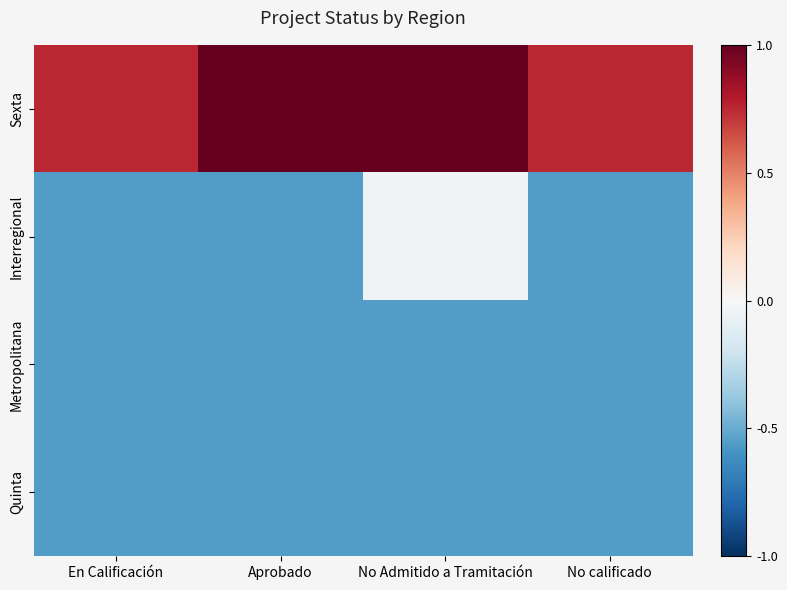

What is the smallest value displayed?

-0.6